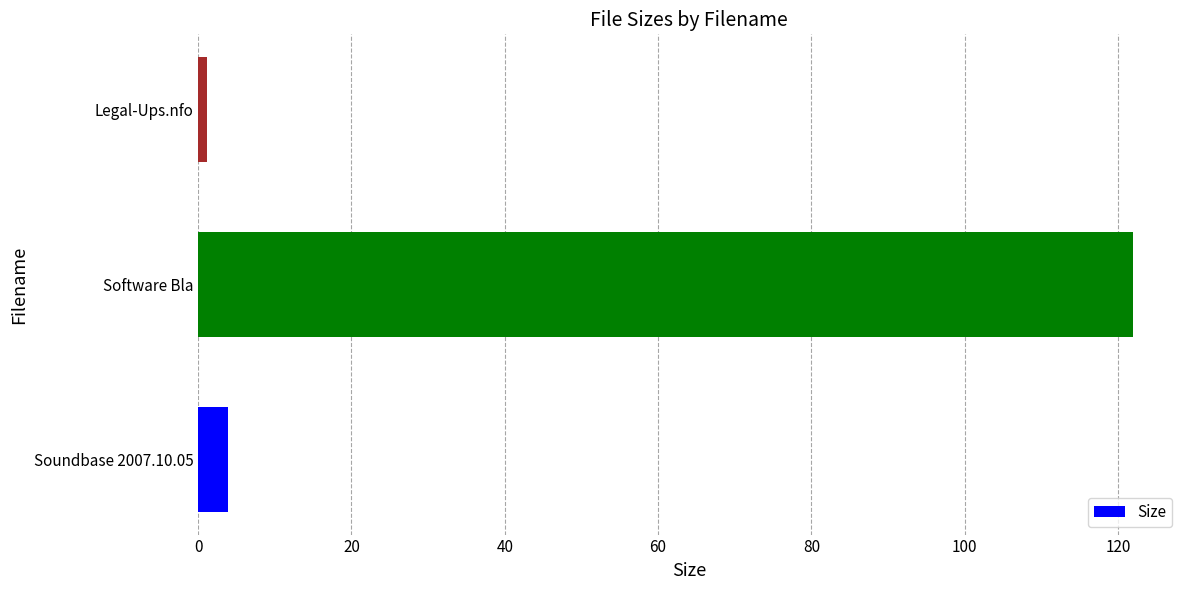

List the labels in order of value, largest first.

Software Bla, Soundbase 2007.10.05, Legal-Ups.nfo